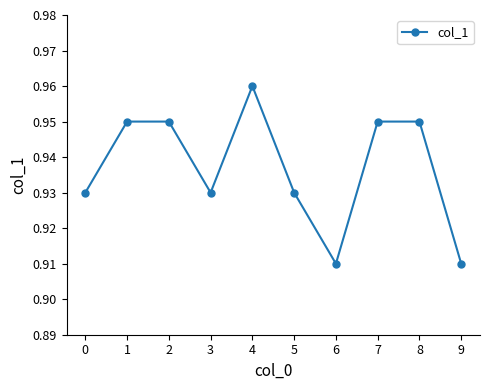

Which label corresponds to the largest value in the chart?

4